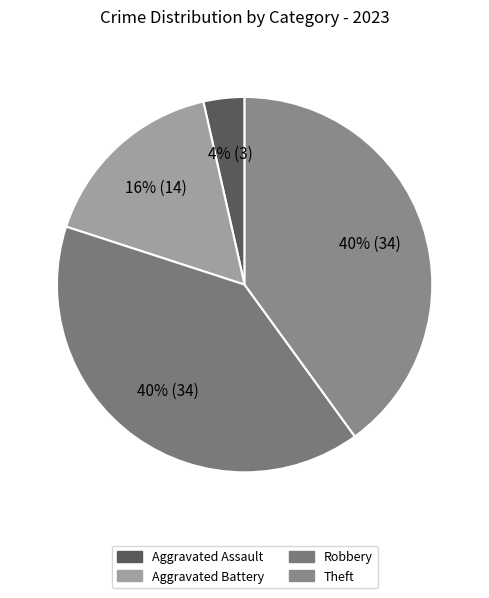

Which slice is the largest?

Robbery